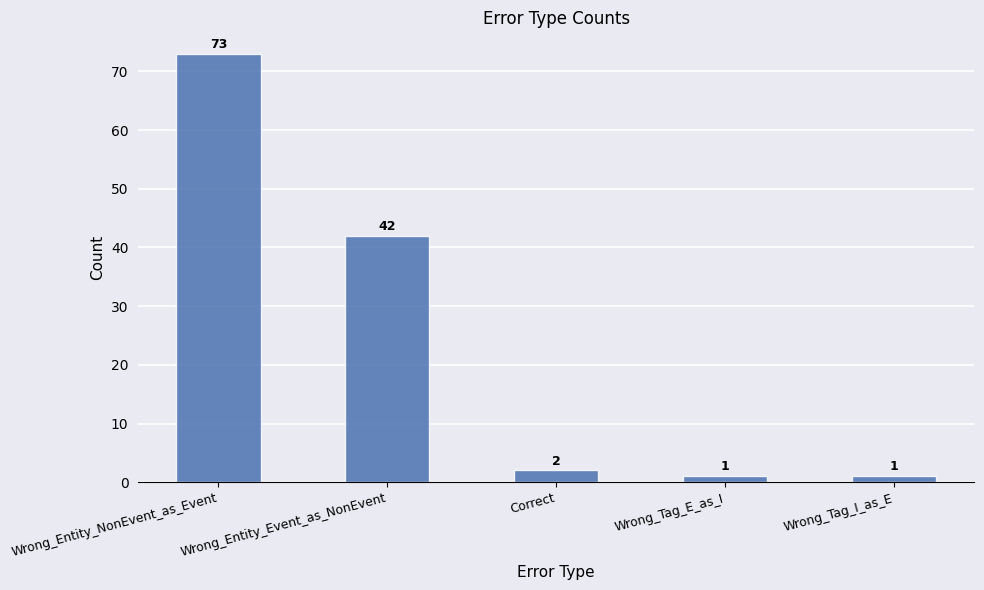

True or false: the data shows 2 at Correct.

True